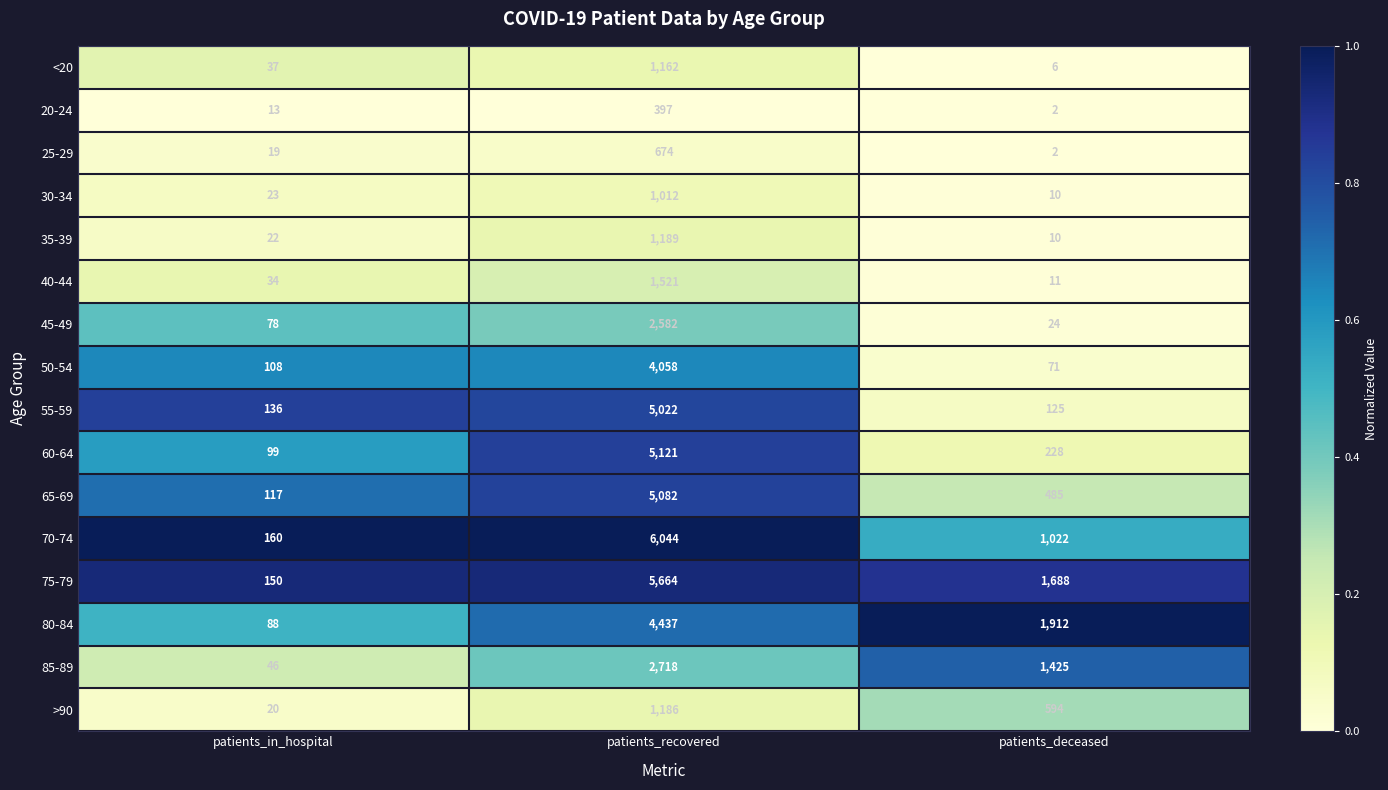

What is the total value across all series at patients_in_hospital?

1150